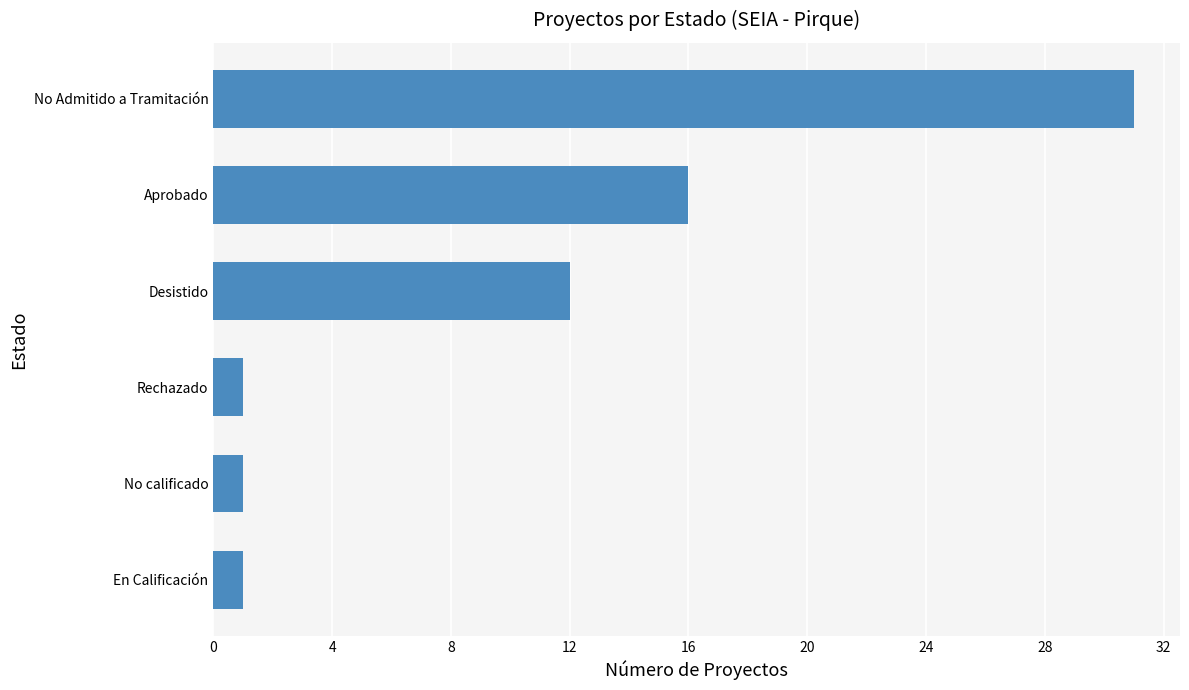

Reading bottom to top, list all the values displayed in this chart.

En Calificación=1	No calificado=1	Rechazado=1	Desistido=12	Aprobado=16	No Admitido a Tramitación=31